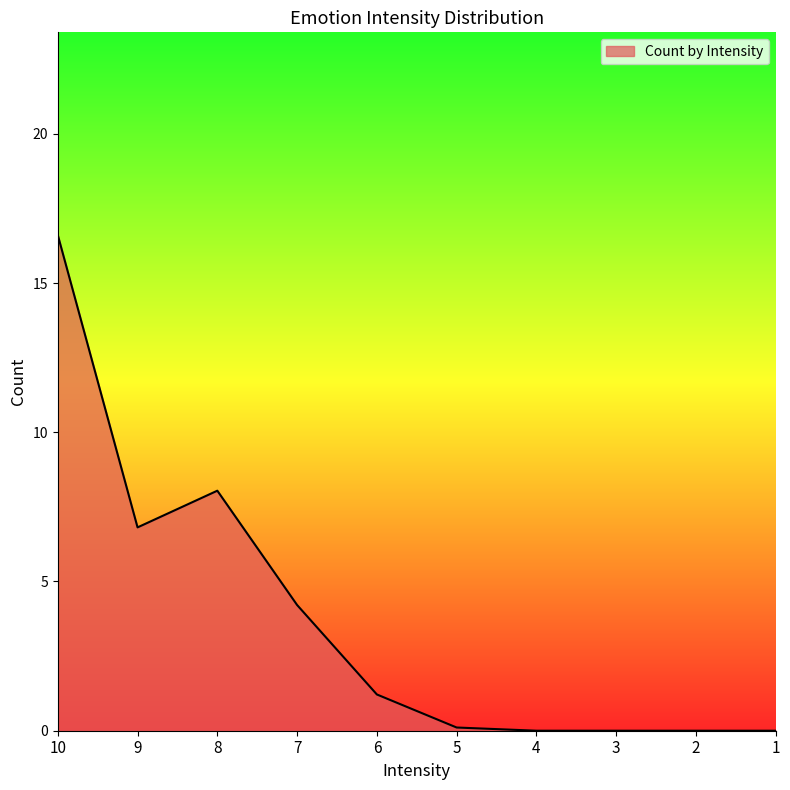

What is the maximum value shown in the chart?

16.6